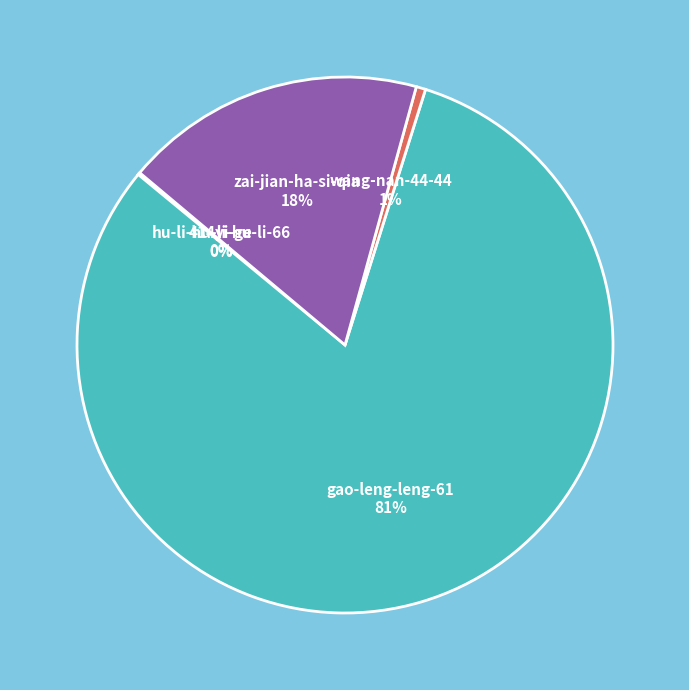

To the nearest percent, what percentage of the pie is wang-nan-44-44?

1%